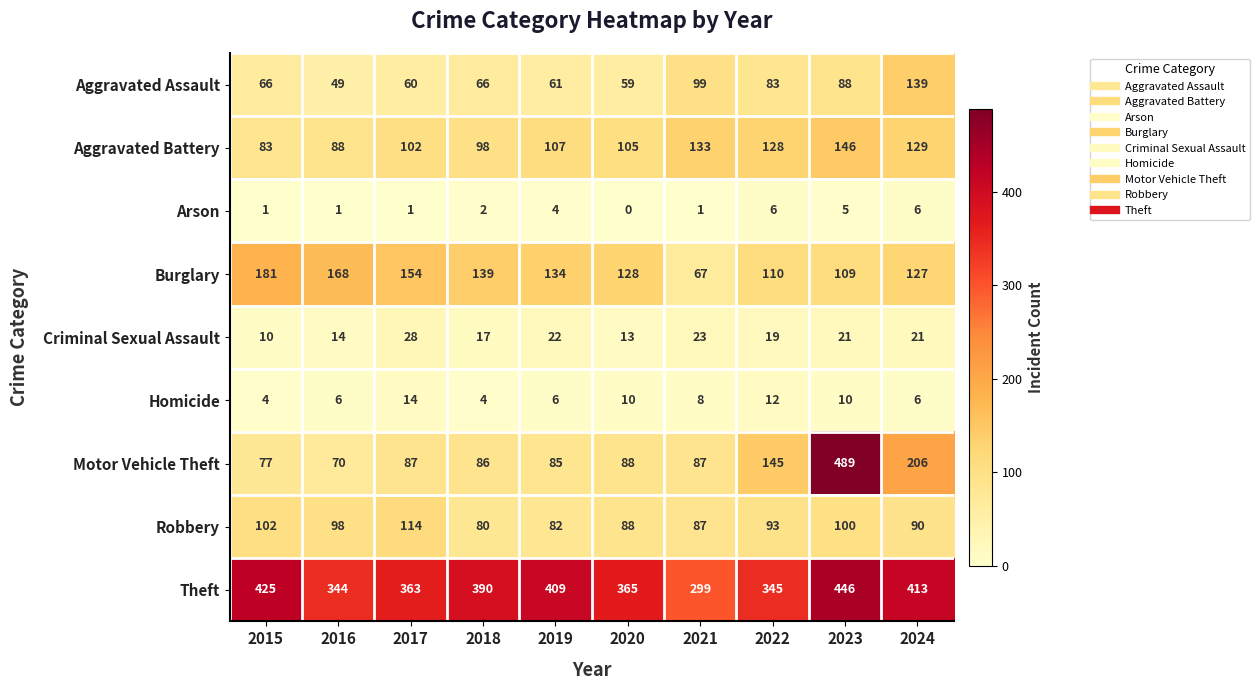

Which category has the highest value across all series?

2023